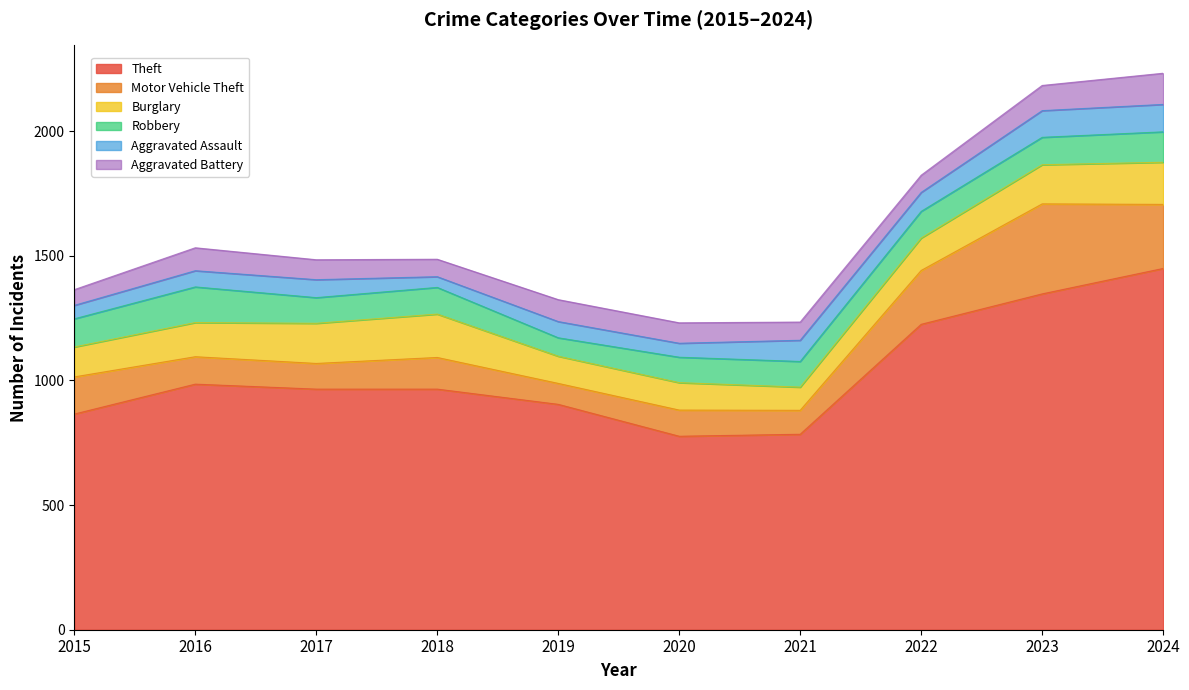

Which has a higher value, 2019 or 2015?

2019